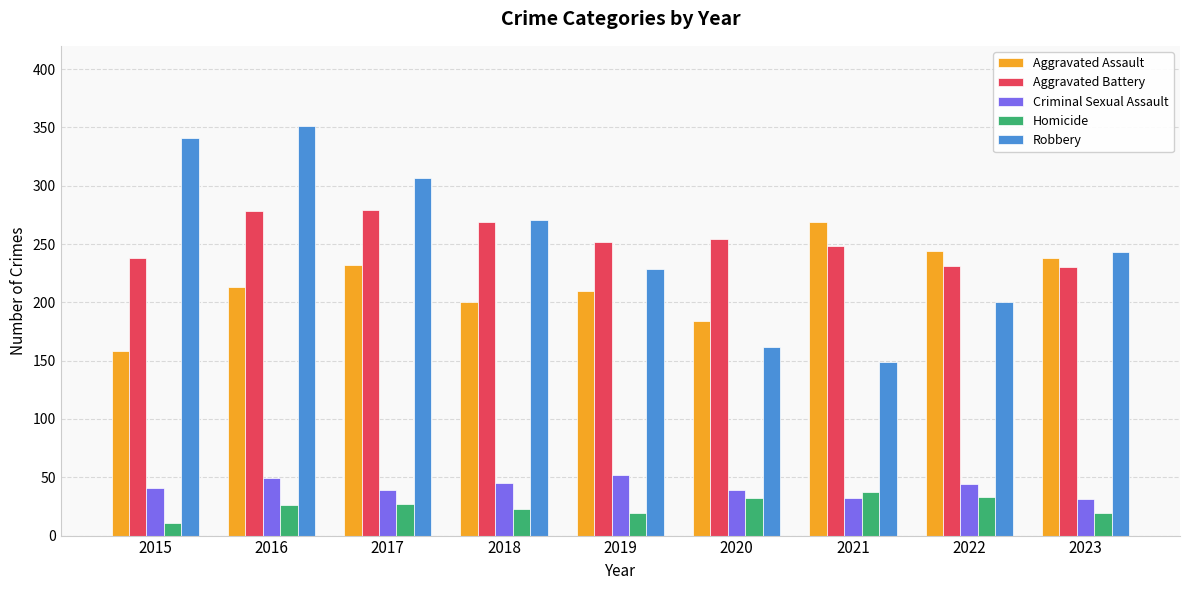

What is the approximate value of Aggravated Battery at 2021, to the nearest 5?

250